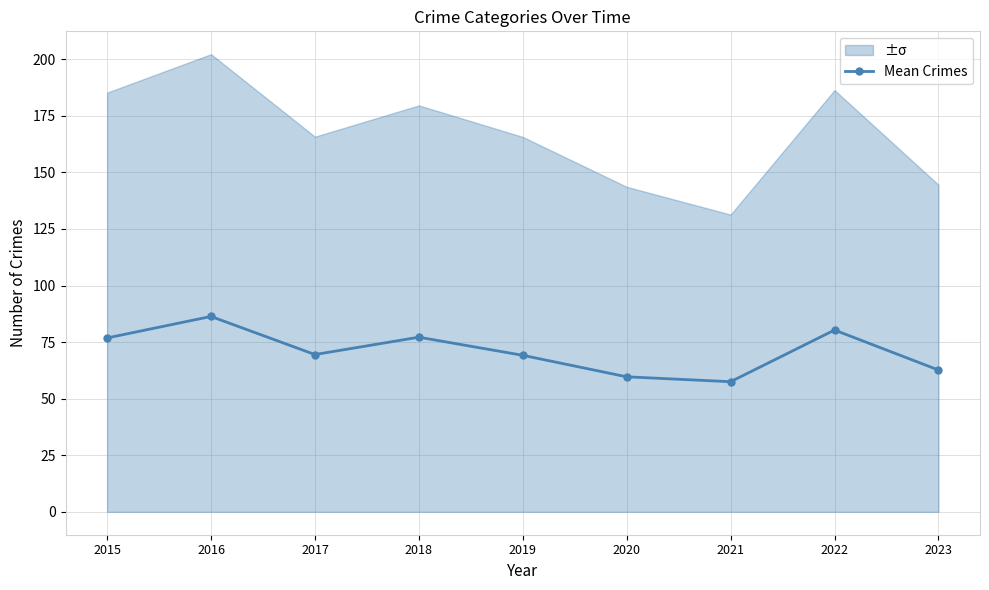

Rank the categories by value from highest to lowest.

2016, 2022, 2018, 2015, 2017, 2019, 2023, 2020, 2021